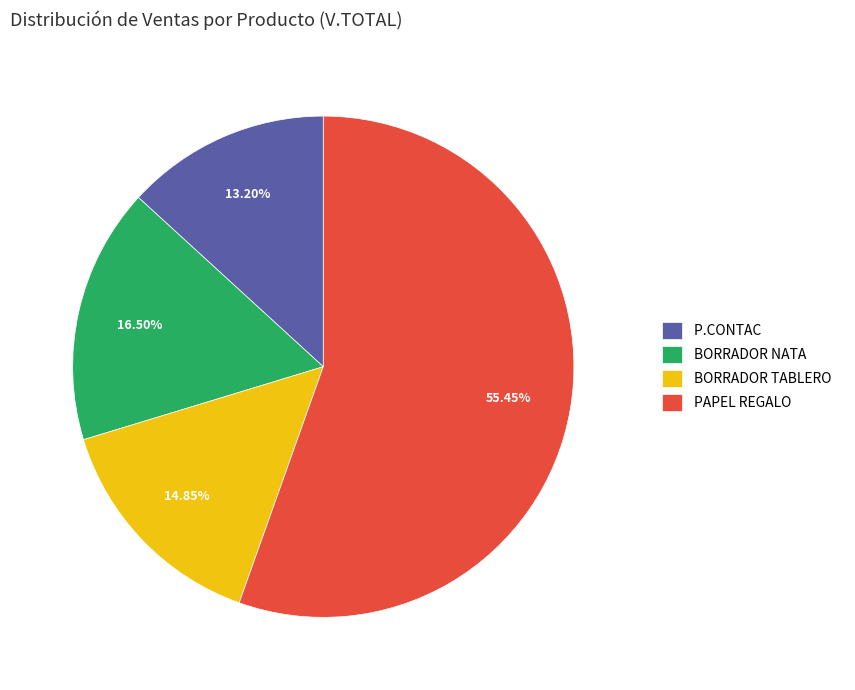

Between BORRADOR TABLERO and P.CONTAC, which is larger?

BORRADOR TABLERO